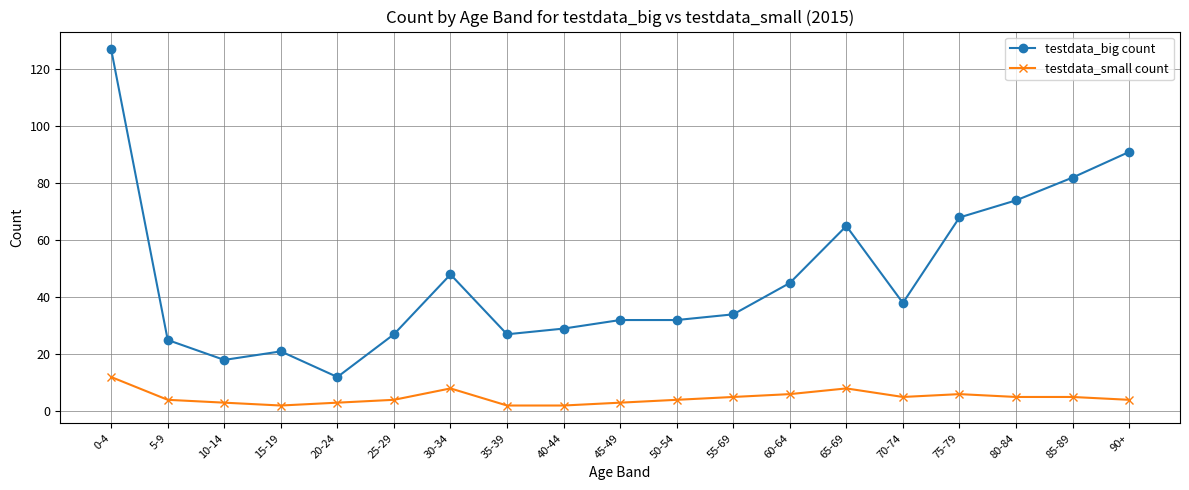

What is the highest value of the testdata_big count series?

127